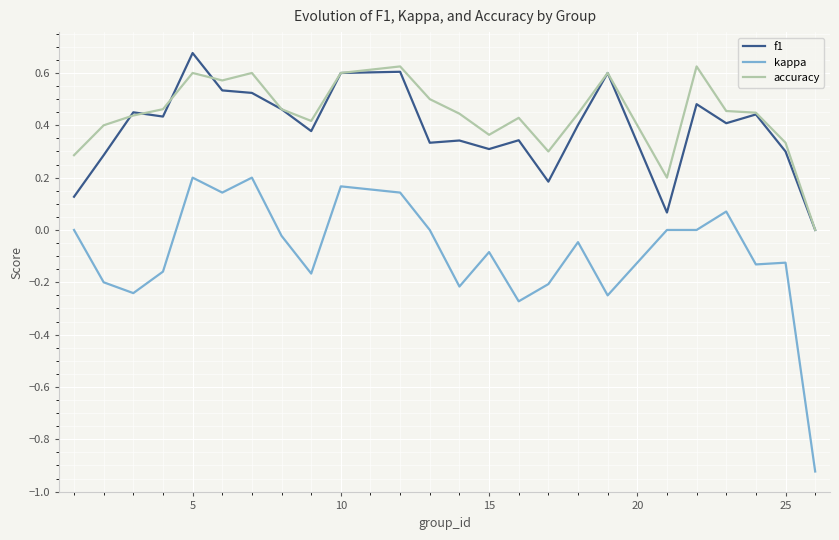

True or false: f1 and kappa intersect in this chart.

False